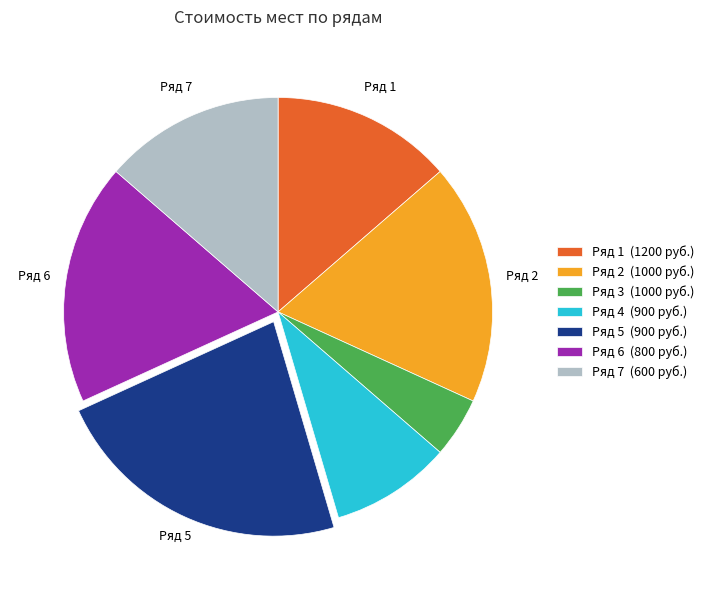

Is the sum of Ряд 2 (1000 руб.) and Ряд 5 (900 руб.) greater than half?

No